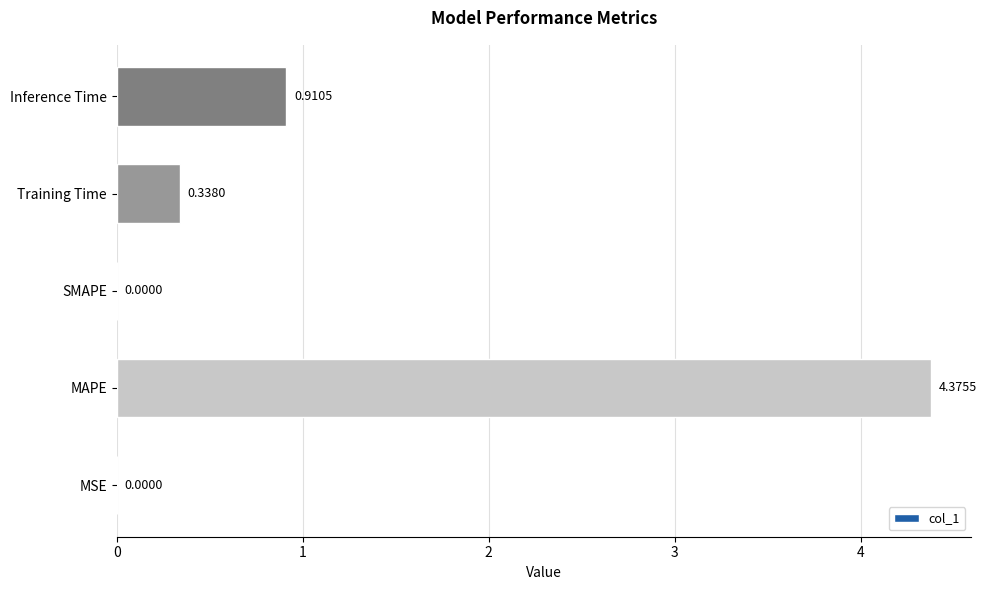

Does the chart contain stacked bars?

No